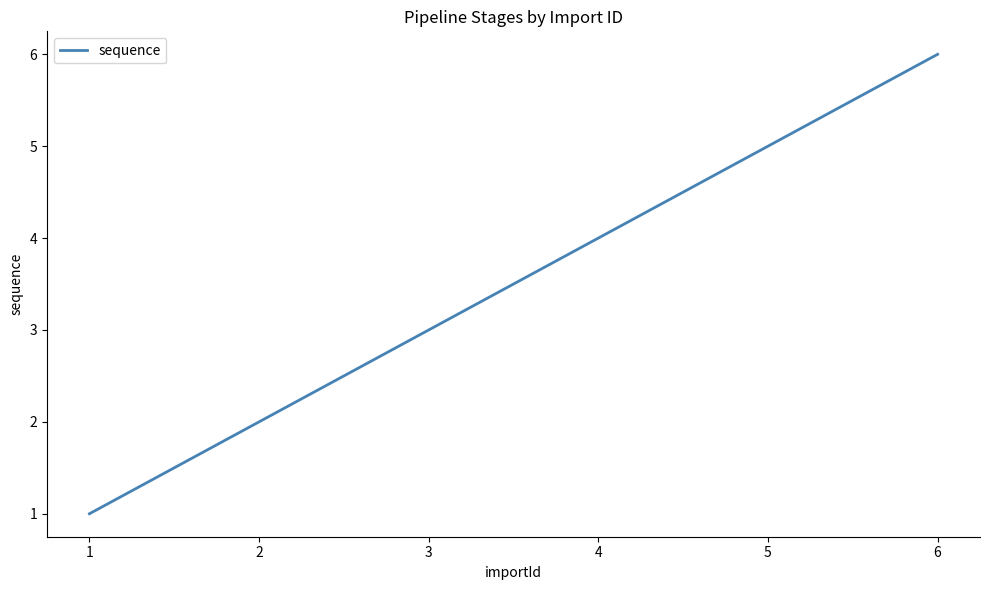

List the labels in order of value, largest first.

6, 5, 4, 3, 2, 1